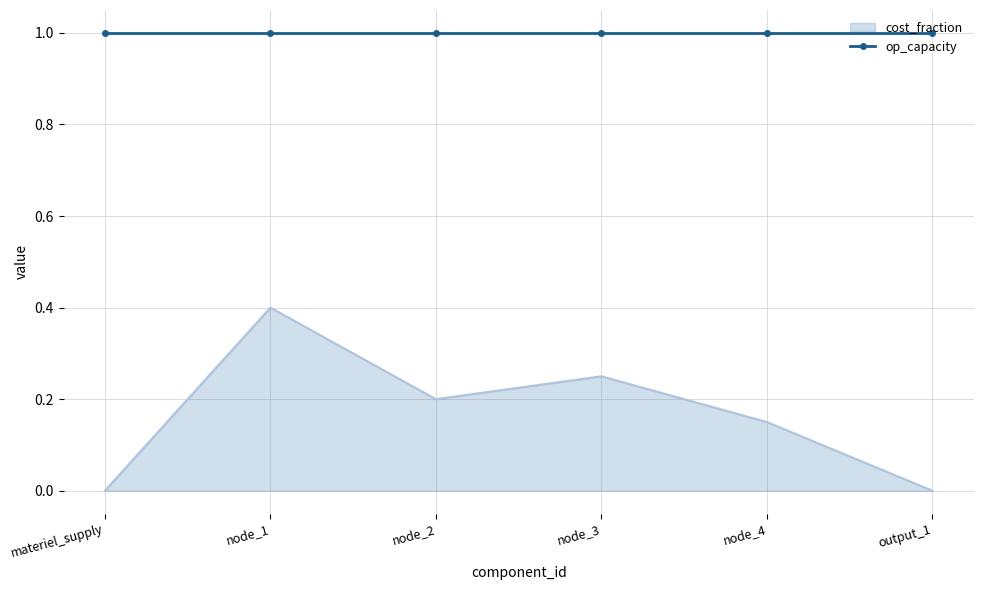

Reading right to left, list all the values displayed in this chart.

0.0	0.1	0.2	0.2	0.4	0.0